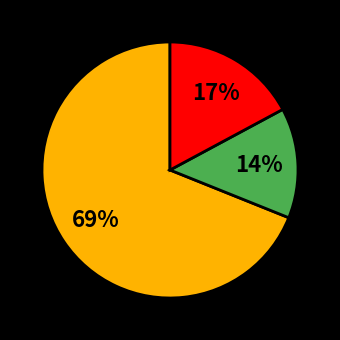

To the nearest percent, what is the difference between the largest and smallest slice percentages?

55%